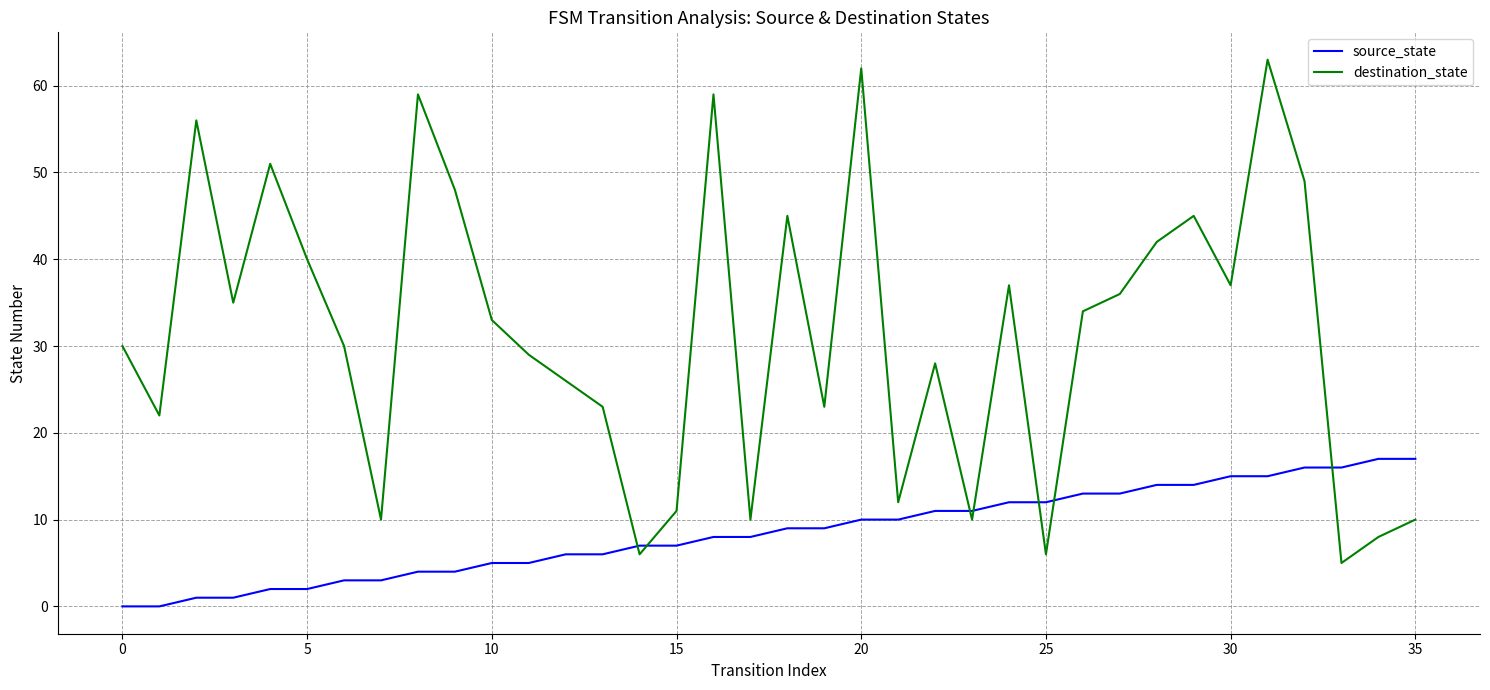

Which series has the largest range (max minus min)?

destination_state